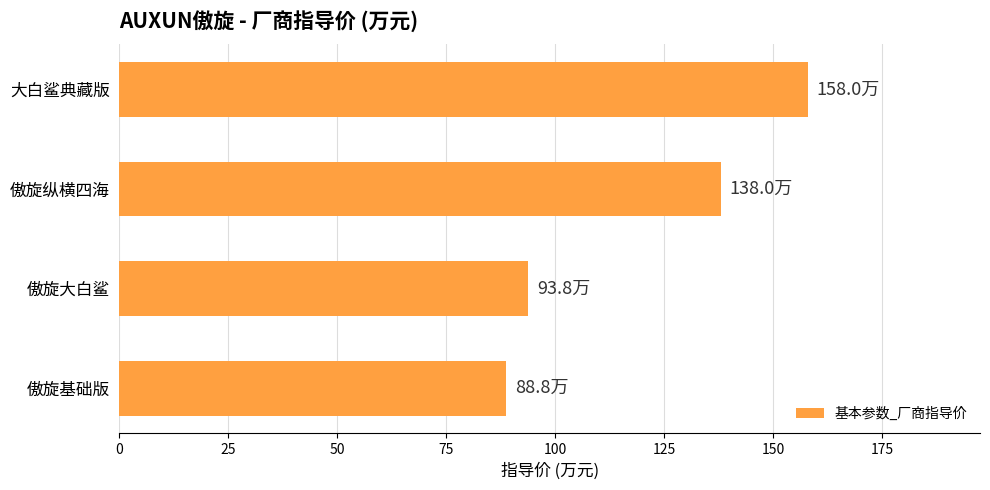

List the labels in order of value, largest first.

大白鲨典藏版, 傲旋纵横四海, 傲旋大白鲨, 傲旋基础版